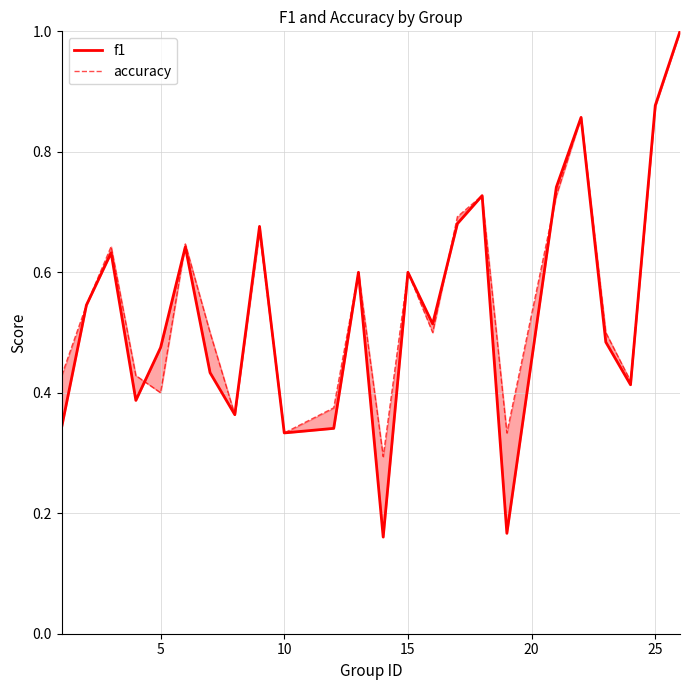

Is it true that f1 equals 0.3 at 14?

False